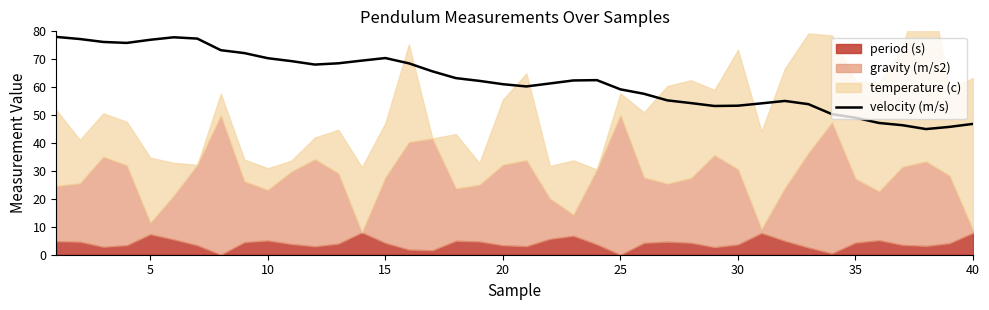

How many lines are shown in the chart?

1